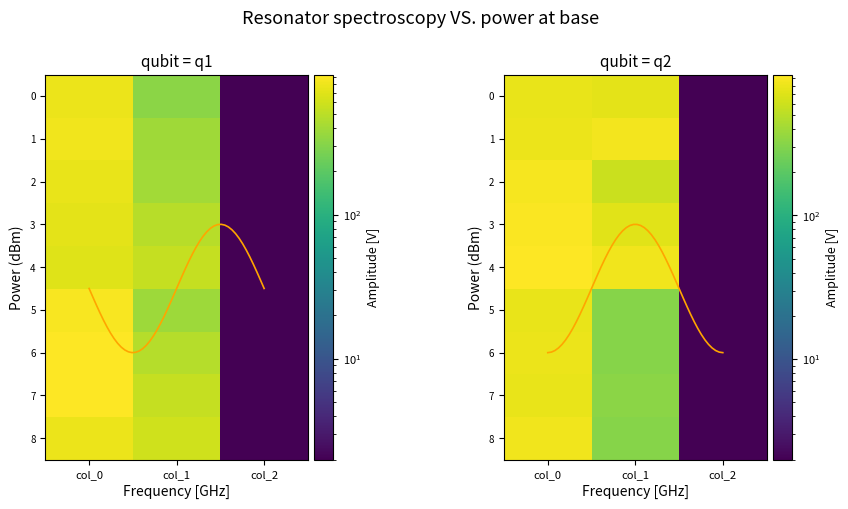

At which label is Row 7 closest to 469?

col_1